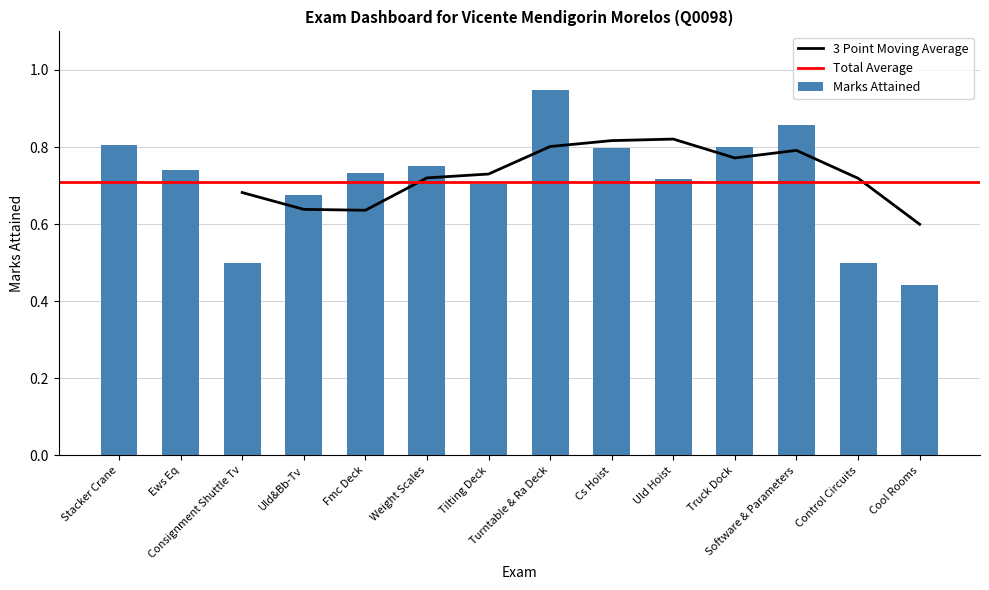

What is the minimum value shown in the chart?

0.4